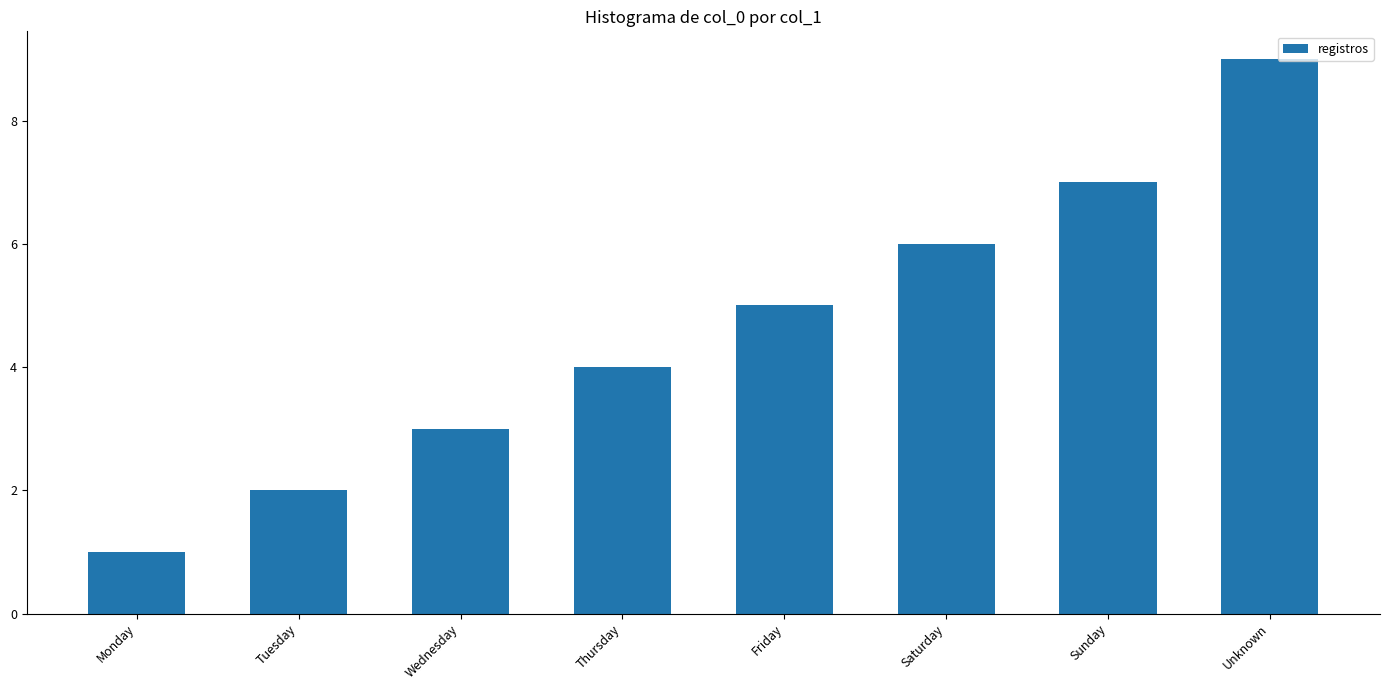

Where is the data nearest to the value 5?

Friday